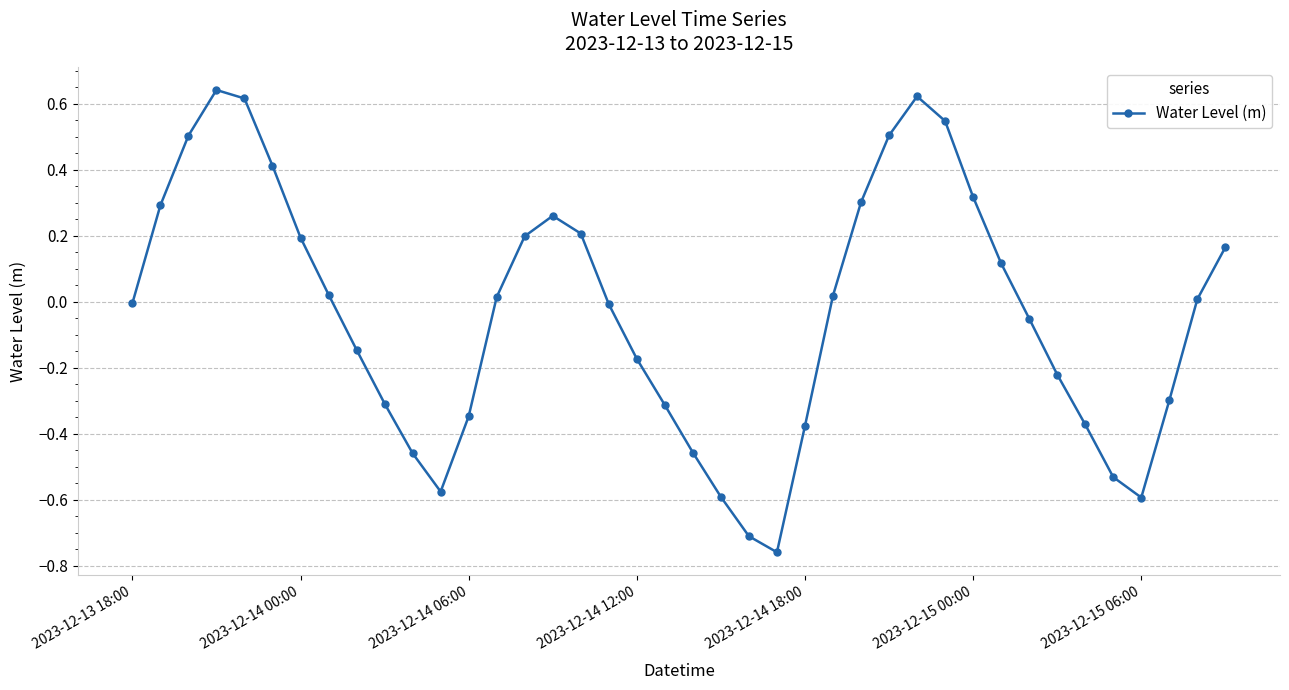

Does the chart display data point markers on the line(s)?

Yes